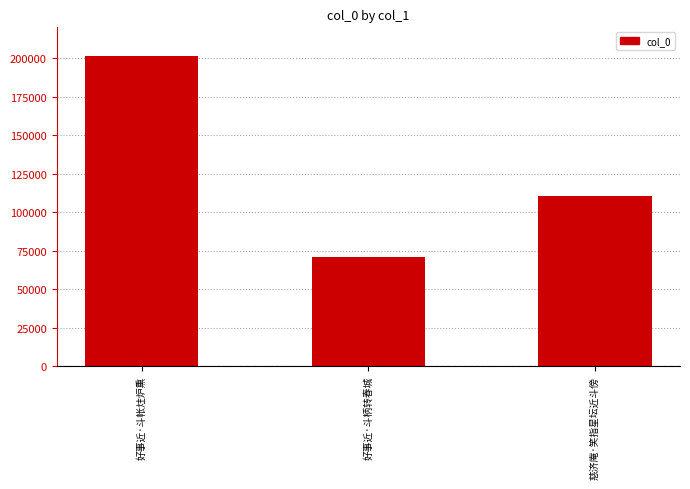

How many bars are there in total?

3